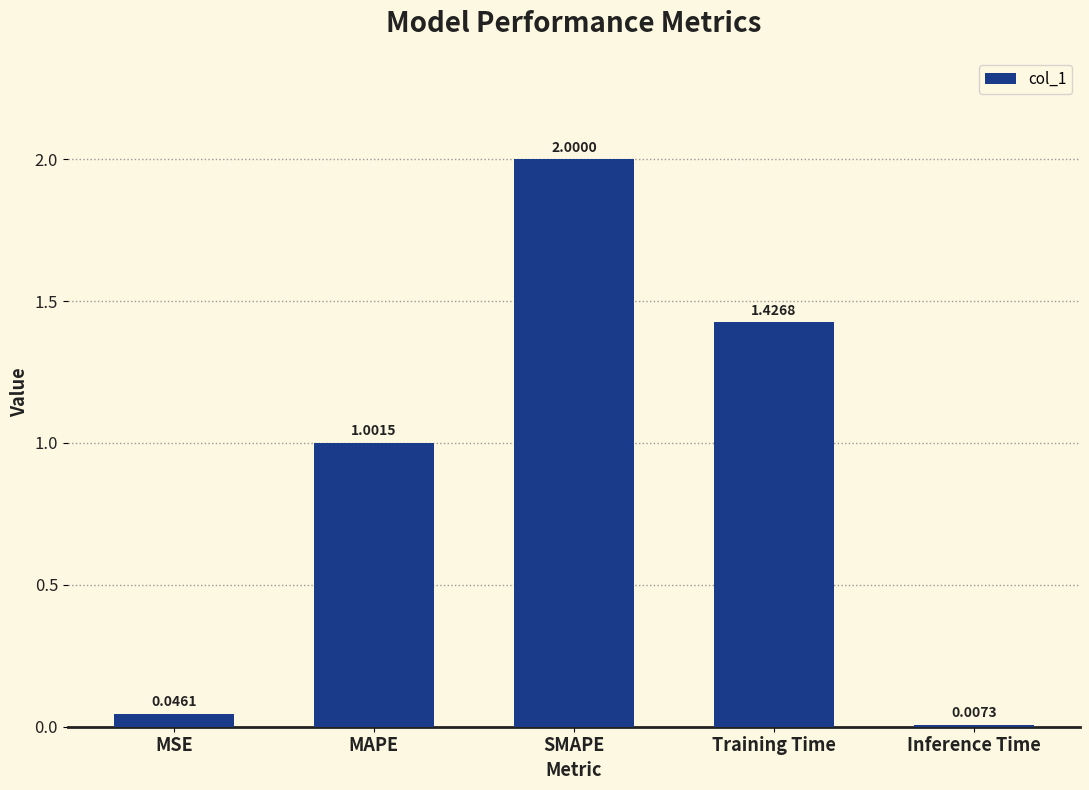

Rank the categories by value from lowest to highest.

Inference Time, MSE, MAPE, Training Time, SMAPE